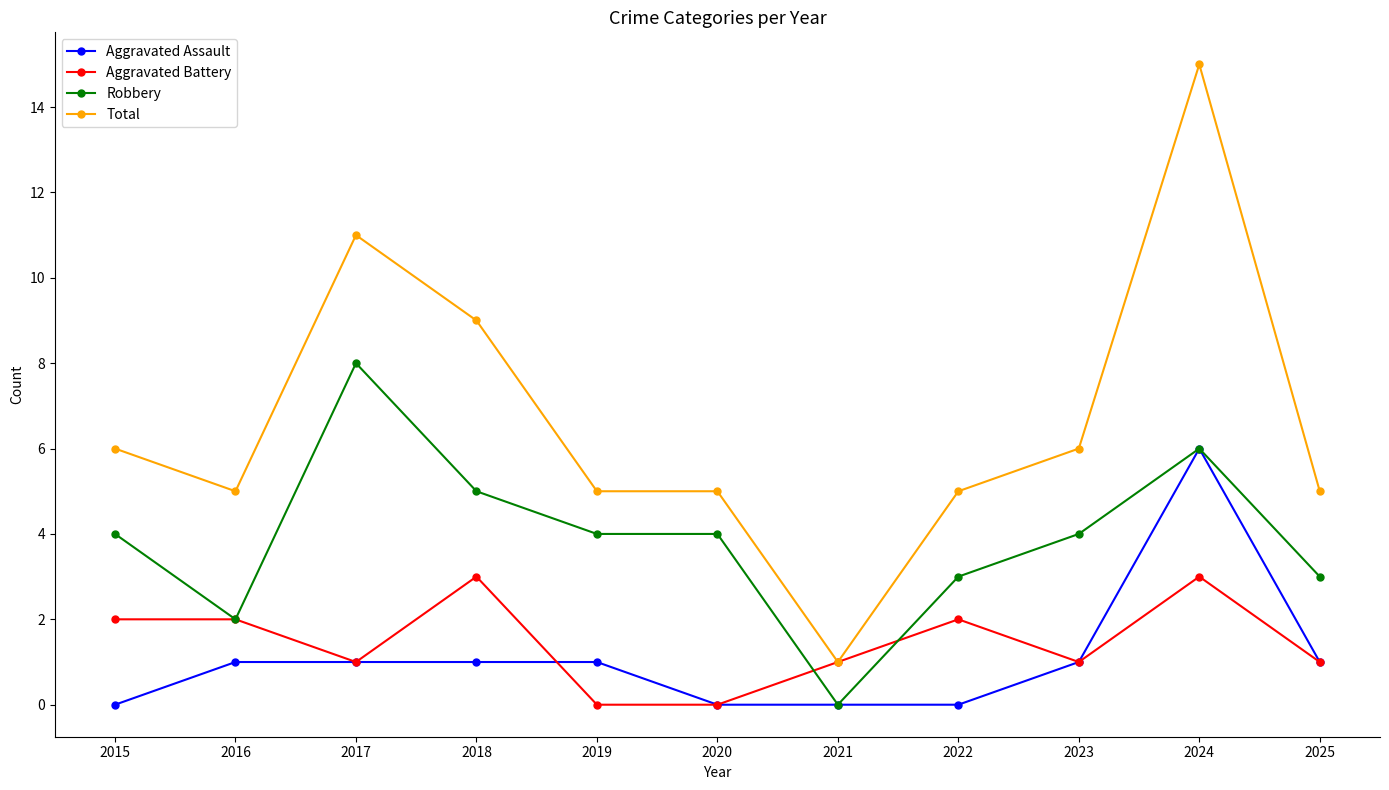

At 2015, list the series in order from largest to smallest.

Total, Robbery, Aggravated Battery, Aggravated Assault